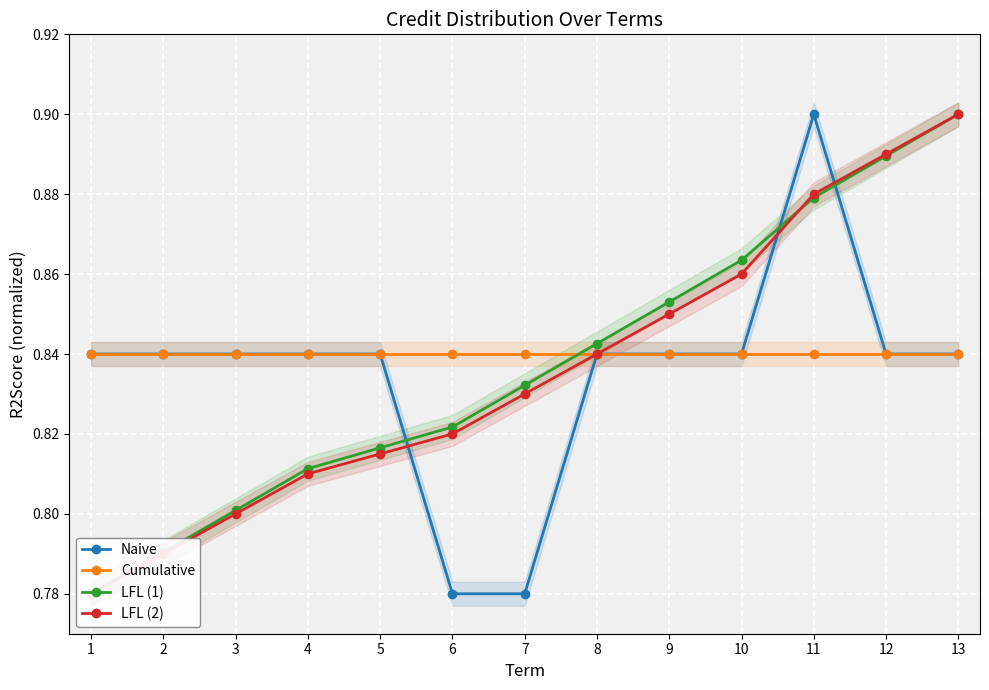

Does the chart display data point markers on the line(s)?

Yes